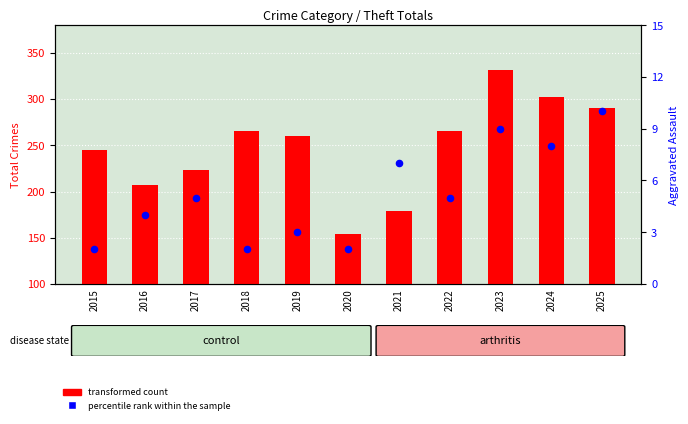

At which category is the sum across all series the highest?

2023